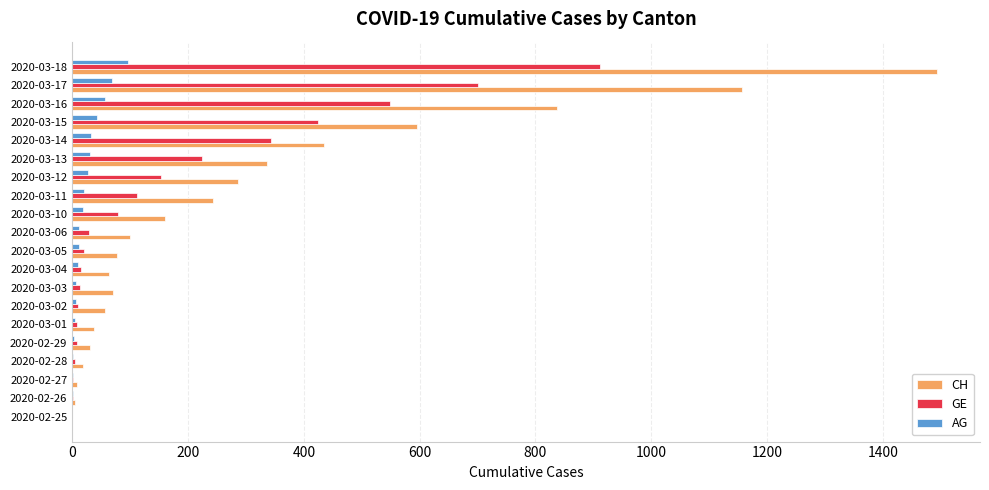

What are all the series names shown in the legend?

CH, GE, AG